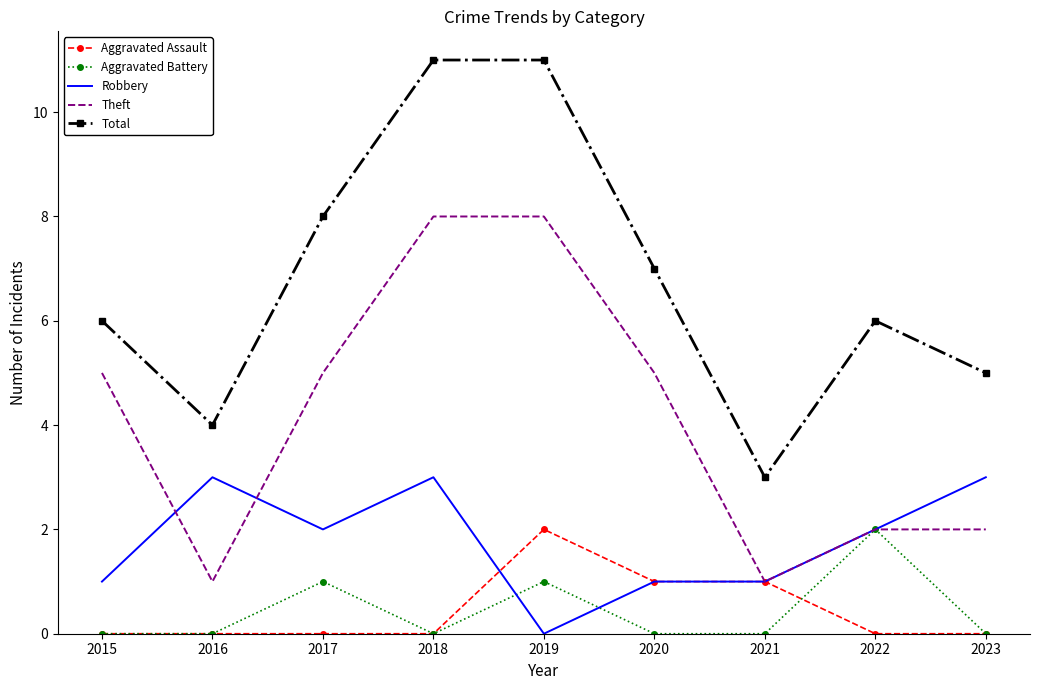

The Aggravated Battery series shows 0 at 2016. True or false?

True